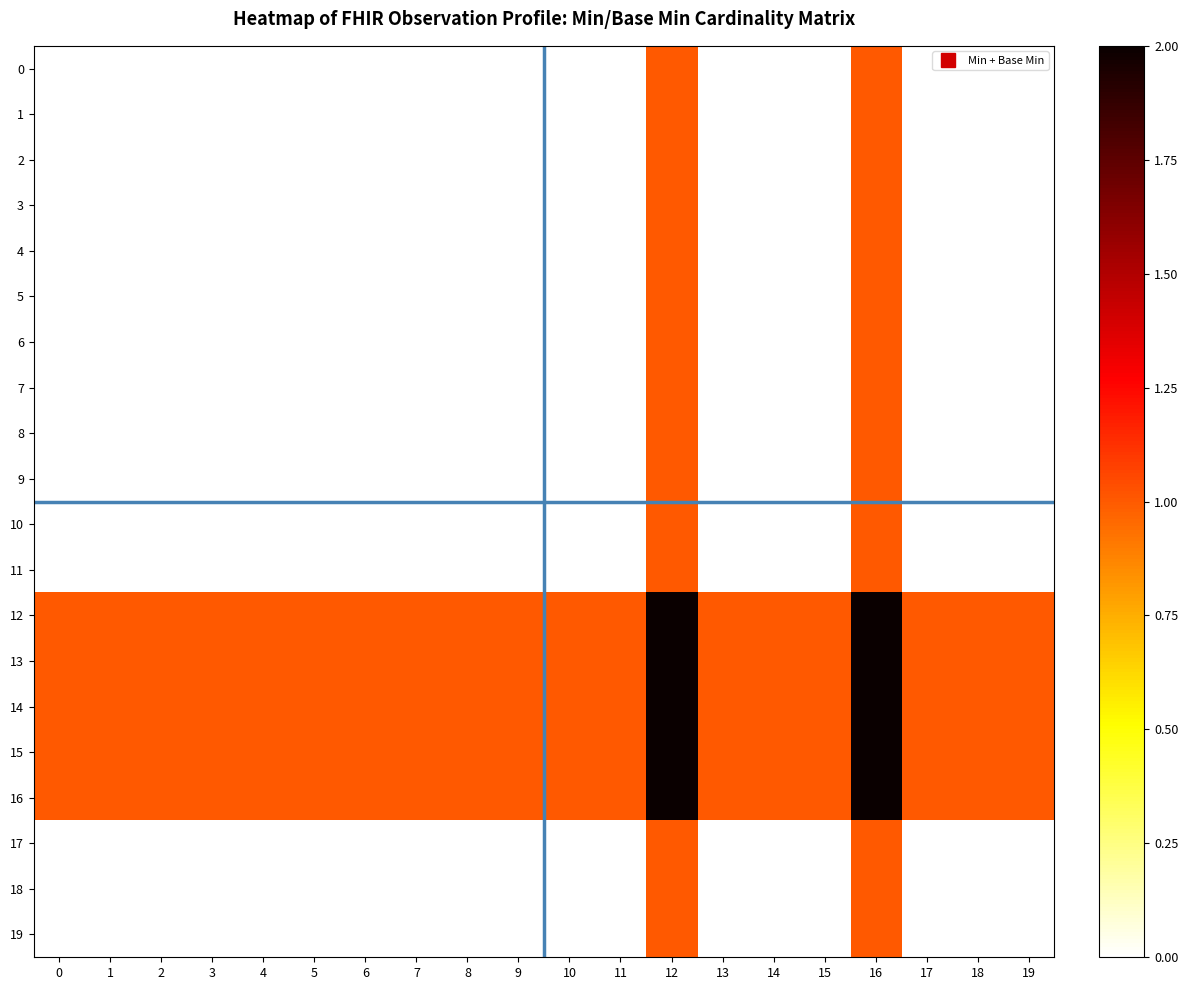

Reading right to left, what are all the values shown in this chart?

0: 19=0	18=0	17=0	16=1	15=0	14=0	13=0	12=1	11=0	10=0	9=0	8=0	7=0	6=0	5=0	4=0	3=0	2=0	1=0	0=0
1: 19=0	18=0	17=0	16=1	15=0	14=0	13=0	12=1	11=0	10=0	9=0	8=0	7=0	6=0	5=0	4=0	3=0	2=0	1=0	0=0
2: 19=0	18=0	17=0	16=1	15=0	14=0	13=0	12=1	11=0	10=0	9=0	8=0	7=0	6=0	5=0	4=0	3=0	2=0	1=0	0=0
3: 19=0	18=0	17=0	16=1	15=0	14=0	13=0	12=1	11=0	10=0	9=0	8=0	7=0	6=0	5=0	4=0	3=0	2=0	1=0	0=0
4: 19=0	18=0	17=0	16=1	15=0	14=0	13=0	12=1	11=0	10=0	9=0	8=0	7=0	6=0	5=0	4=0	3=0	2=0	1=0	0=0
5: 19=0	18=0	17=0	16=1	15=0	14=0	13=0	12=1	11=0	10=0	9=0	8=0	7=0	6=0	5=0	4=0	3=0	2=0	1=0	0=0
6: 19=0	18=0	17=0	16=1	15=0	14=0	13=0	12=1	11=0	10=0	9=0	8=0	7=0	6=0	5=0	4=0	3=0	2=0	1=0	0=0
7: 19=0	18=0	17=0	16=1	15=0	14=0	13=0	12=1	11=0	10=0	9=0	8=0	7=0	6=0	5=0	4=0	3=0	2=0	1=0	0=0
8: 19=0	18=0	17=0	16=1	15=0	14=0	13=0	12=1	11=0	10=0	9=0	8=0	7=0	6=0	5=0	4=0	3=0	2=0	1=0	0=0
9: 19=0	18=0	17=0	16=1	15=0	14=0	13=0	12=1	11=0	10=0	9=0	8=0	7=0	6=0	5=0	4=0	3=0	2=0	1=0	0=0
10: 19=0	18=0	17=0	16=1	15=0	14=0	13=0	12=1	11=0	10=0	9=0	8=0	7=0	6=0	5=0	4=0	3=0	2=0	1=0	0=0
11: 19=0	18=0	17=0	16=1	15=0	14=0	13=0	12=1	11=0	10=0	9=0	8=0	7=0	6=0	5=0	4=0	3=0	2=0	1=0	0=0
12: 19=1	18=1	17=1	16=2	15=1	14=1	13=1	12=2	11=1	10=1	9=1	8=1	7=1	6=1	5=1	4=1	3=1	2=1	1=1	0=1
13: 19=1	18=1	17=1	16=2	15=1	14=1	13=1	12=2	11=1	10=1	9=1	8=1	7=1	6=1	5=1	4=1	3=1	2=1	1=1	0=1
14: 19=1	18=1	17=1	16=2	15=1	14=1	13=1	12=2	11=1	10=1	9=1	8=1	7=1	6=1	5=1	4=1	3=1	2=1	1=1	0=1
15: 19=1	18=1	17=1	16=2	15=1	14=1	13=1	12=2	11=1	10=1	9=1	8=1	7=1	6=1	5=1	4=1	3=1	2=1	1=1	0=1
16: 19=1	18=1	17=1	16=2	15=1	14=1	13=1	12=2	11=1	10=1	9=1	8=1	7=1	6=1	5=1	4=1	3=1	2=1	1=1	0=1
17: 19=0	18=0	17=0	16=1	15=0	14=0	13=0	12=1	11=0	10=0	9=0	8=0	7=0	6=0	5=0	4=0	3=0	2=0	1=0	0=0
18: 19=0	18=0	17=0	16=1	15=0	14=0	13=0	12=1	11=0	10=0	9=0	8=0	7=0	6=0	5=0	4=0	3=0	2=0	1=0	0=0
19: 19=0	18=0	17=0	16=1	15=0	14=0	13=0	12=1	11=0	10=0	9=0	8=0	7=0	6=0	5=0	4=0	3=0	2=0	1=0	0=0